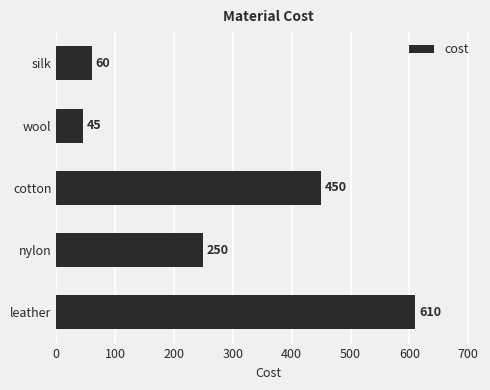

Which category has the lowest value across all series?

wool